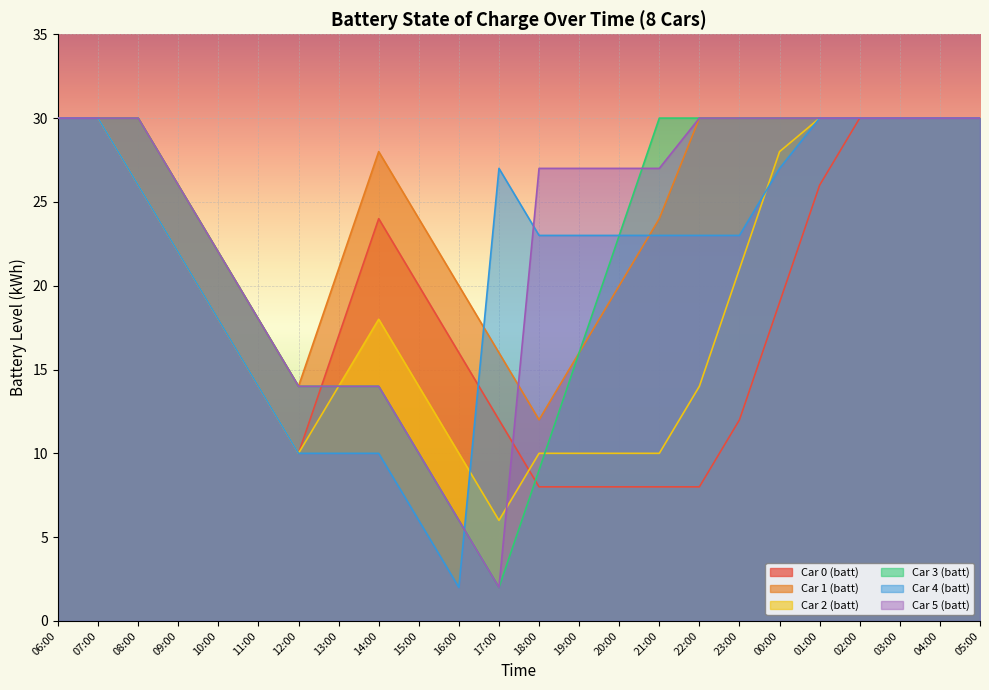

True or false: Car 1 (batt) and Car 0 (batt) cross at least once.

False